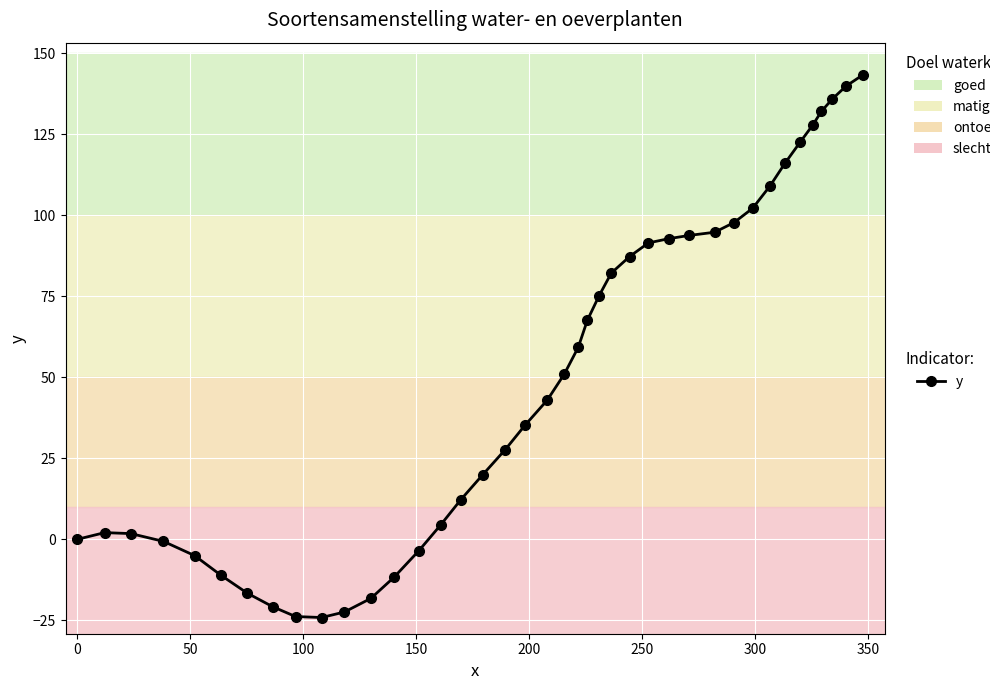

What is the value of the 6th point from the left?

-11.1